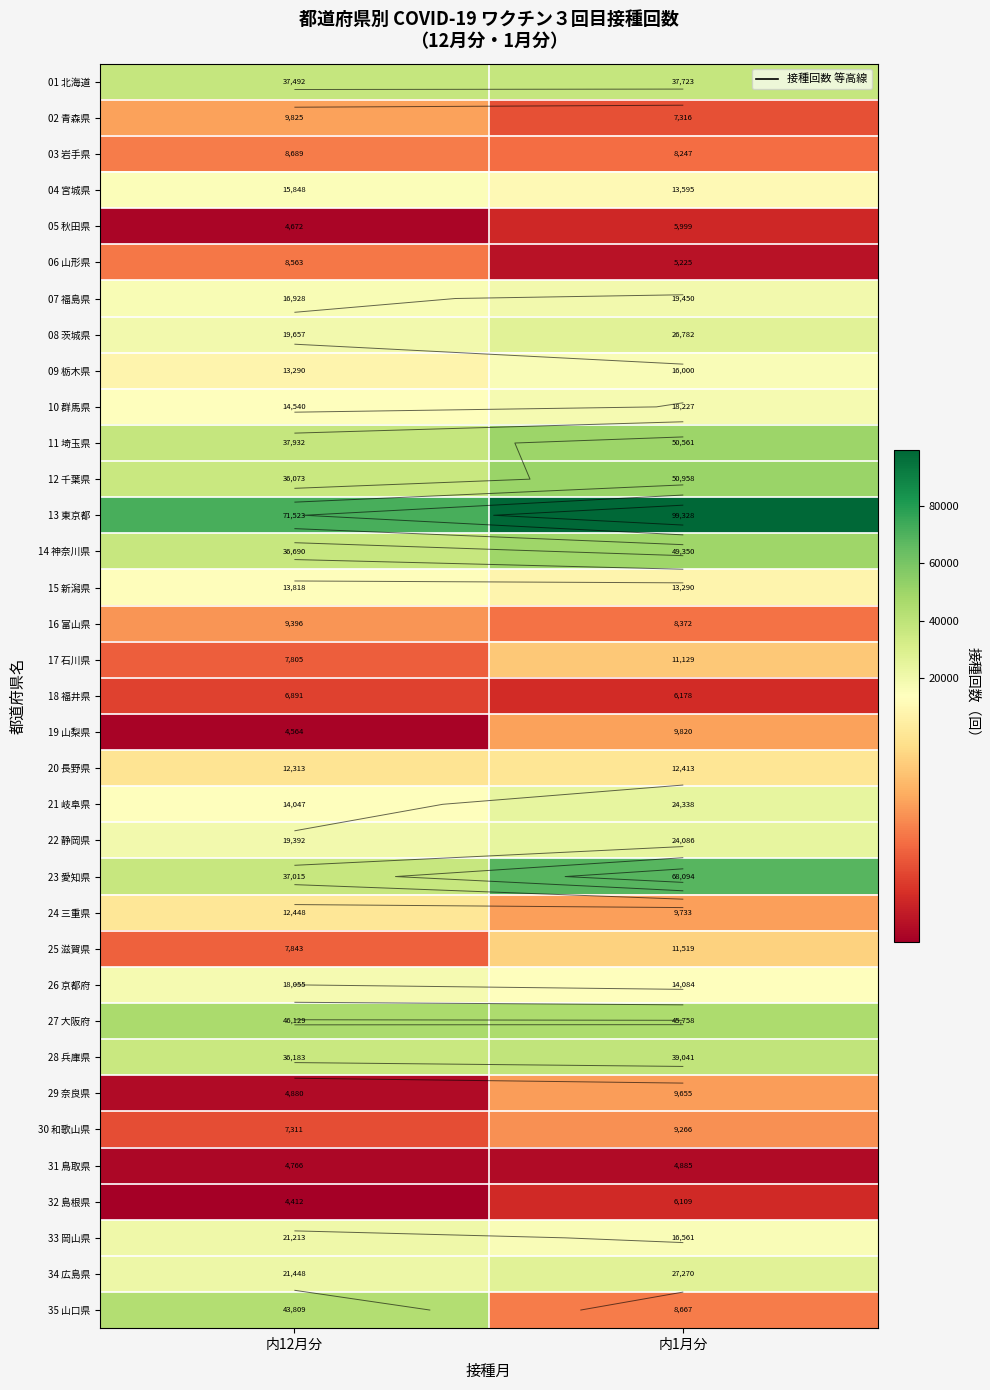

How many series are shown in this chart?

35